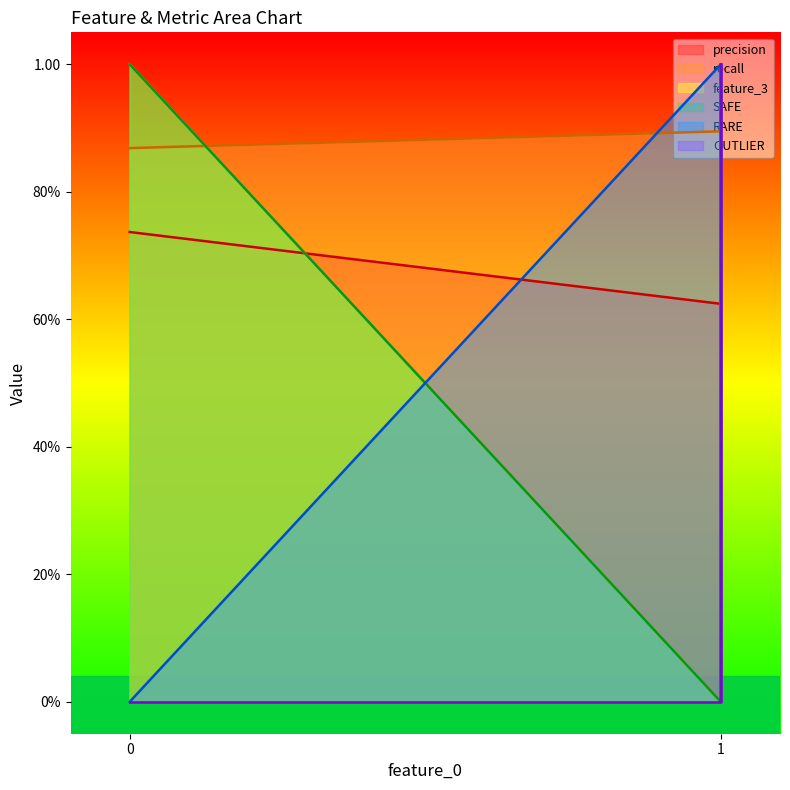

After their last crossing, which series has the higher values: SAFE or RARE?

RARE